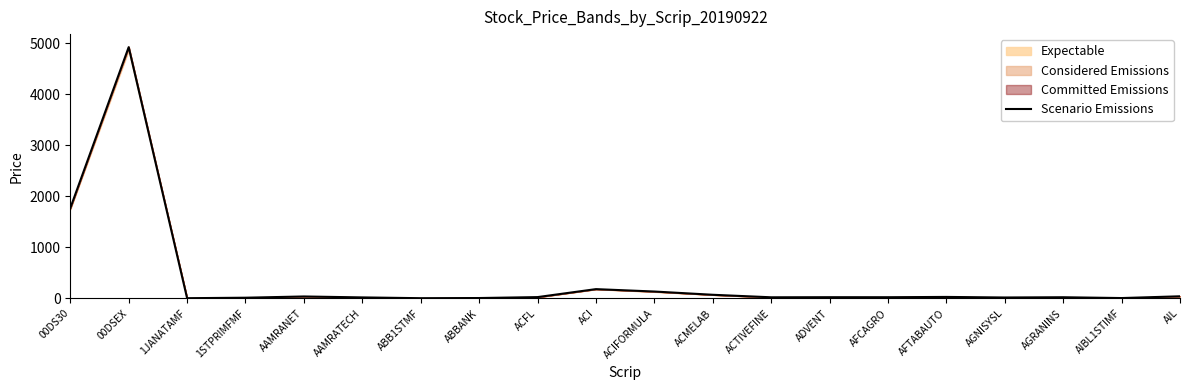

What is the sum of the values at ACIFORMULA and 1JANATAMF?

138.6